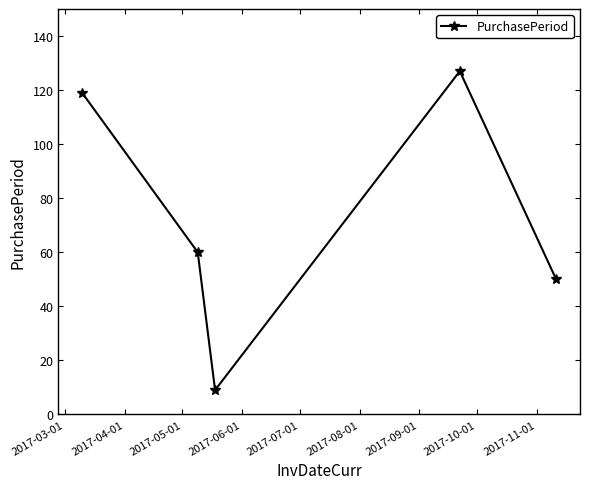

How many points are higher than both their immediate neighbors (excluding endpoints)?

1